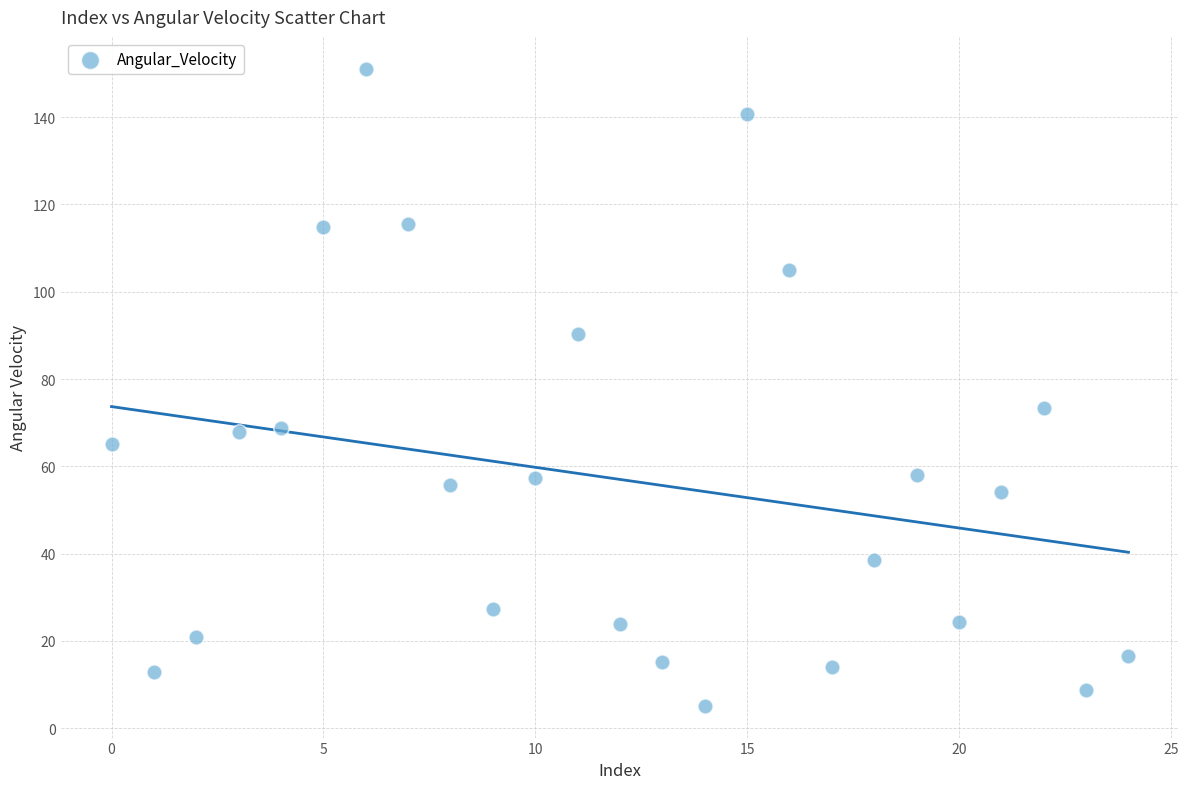

What Y value in the scatter plot is closest to 78?

73.3